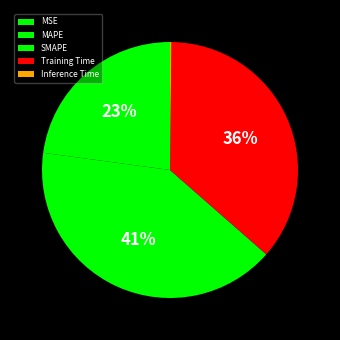

To the nearest percent, what is the average slice percentage?

20%